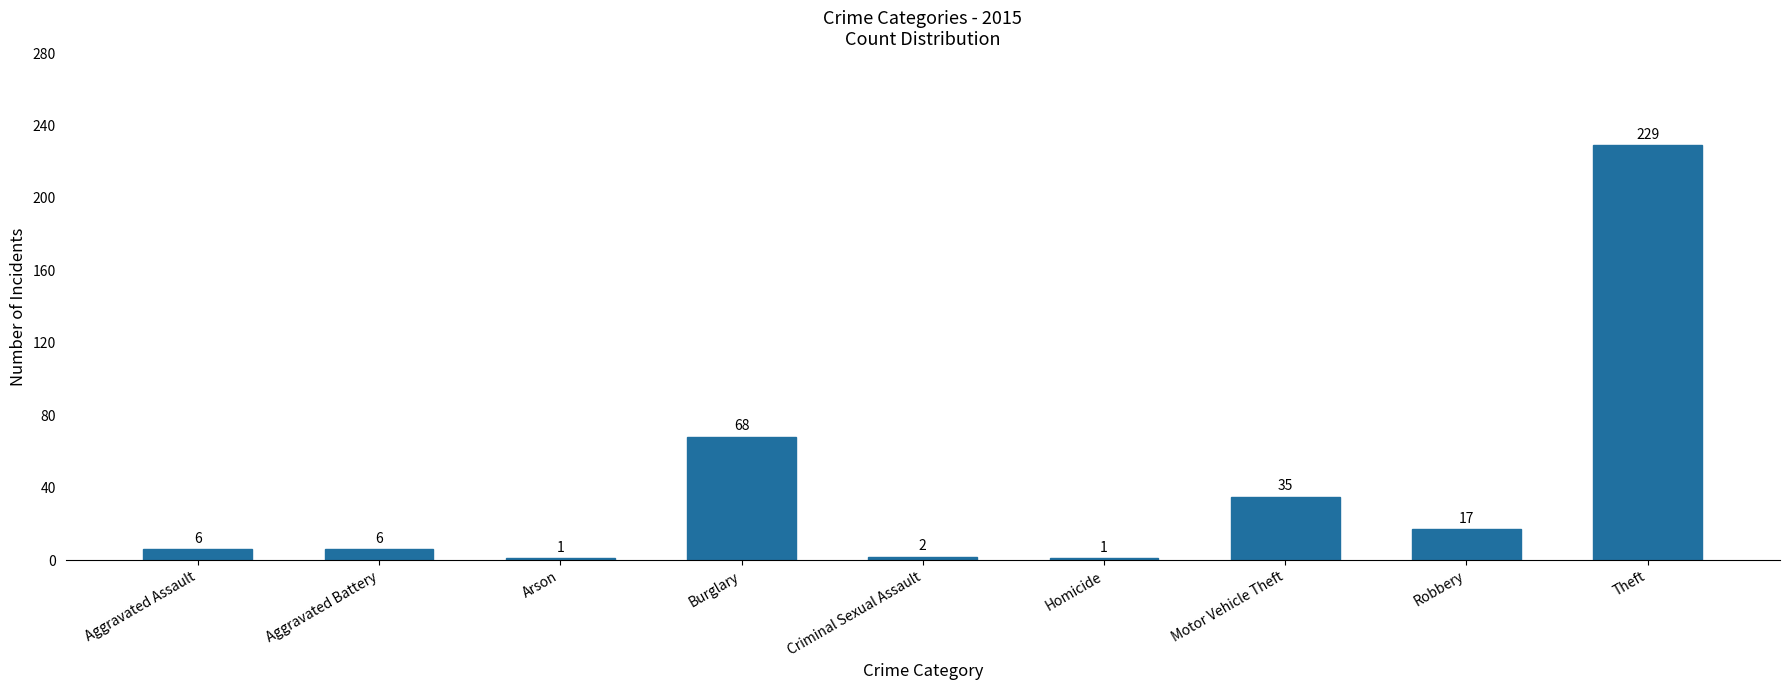

What is the change in value from Aggravated Assault to Theft?

+223